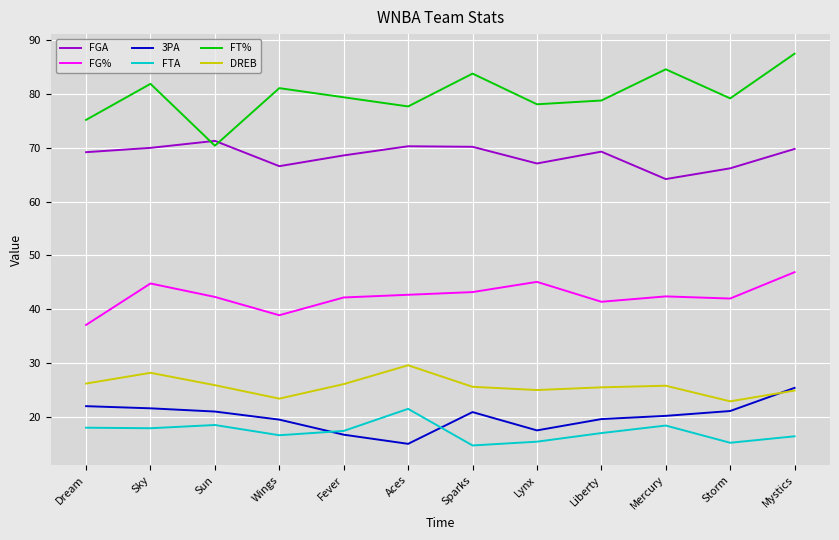

How many distinct data groups are displayed?

6